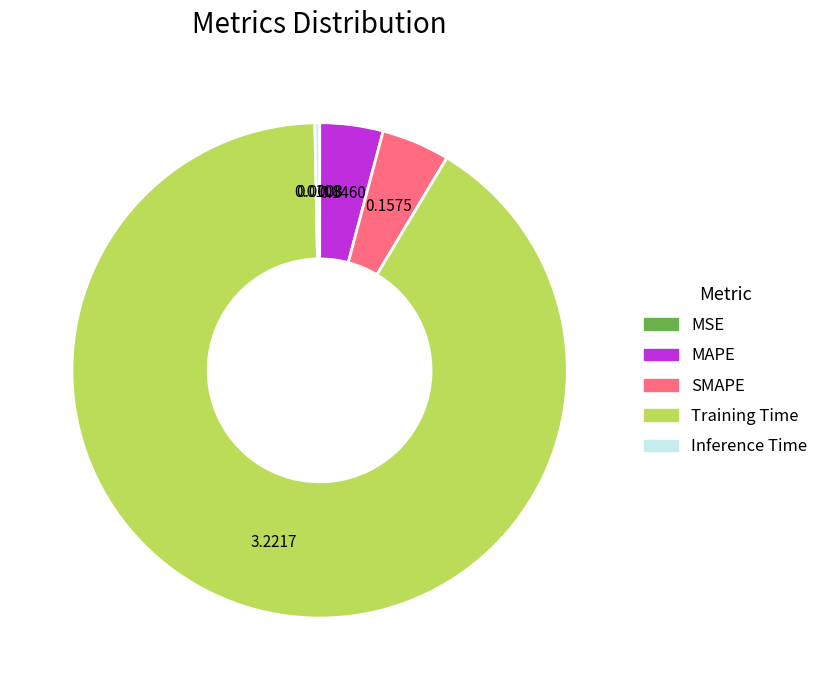

Between SMAPE and Training Time, which is larger?

Training Time